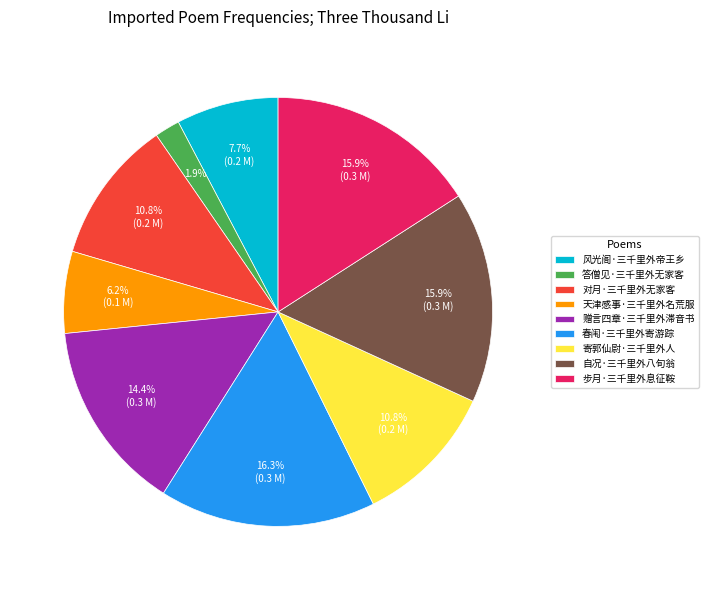

To the nearest percent, what percentage of the pie is 风光阁·三千里外帝王乡?

8%